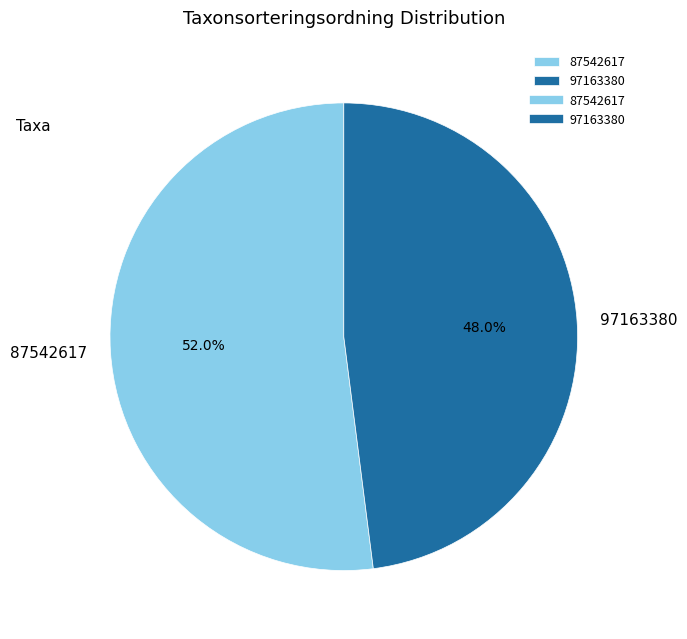

Does 87542617 represent more than half of the total?

Yes